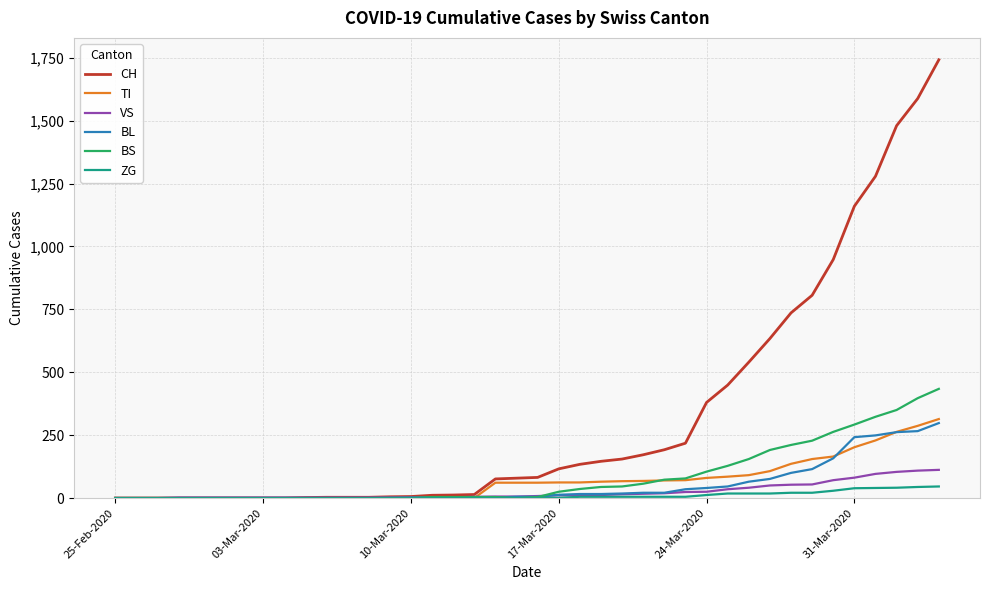

What is the greatest value displayed?

1742